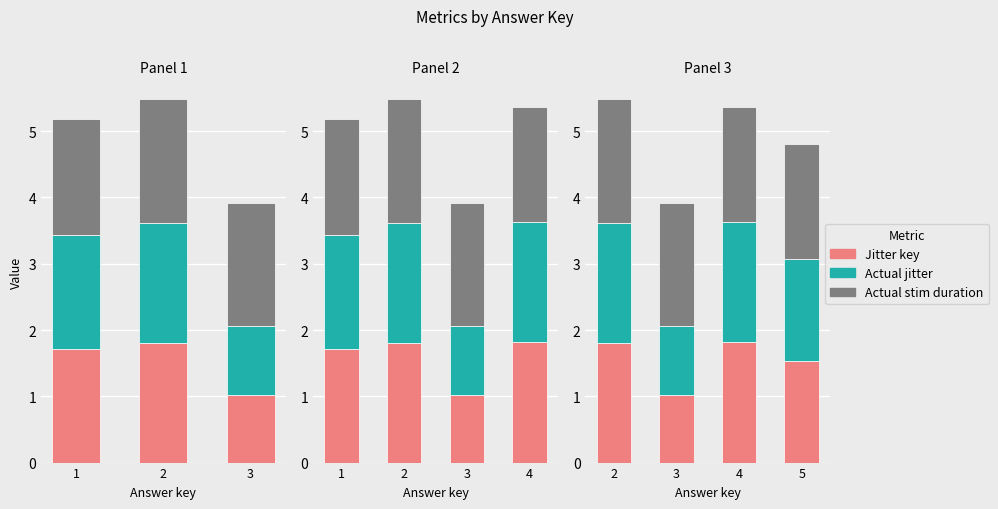

The Actual jitter series shows 1.0 at 3. True or false?

False